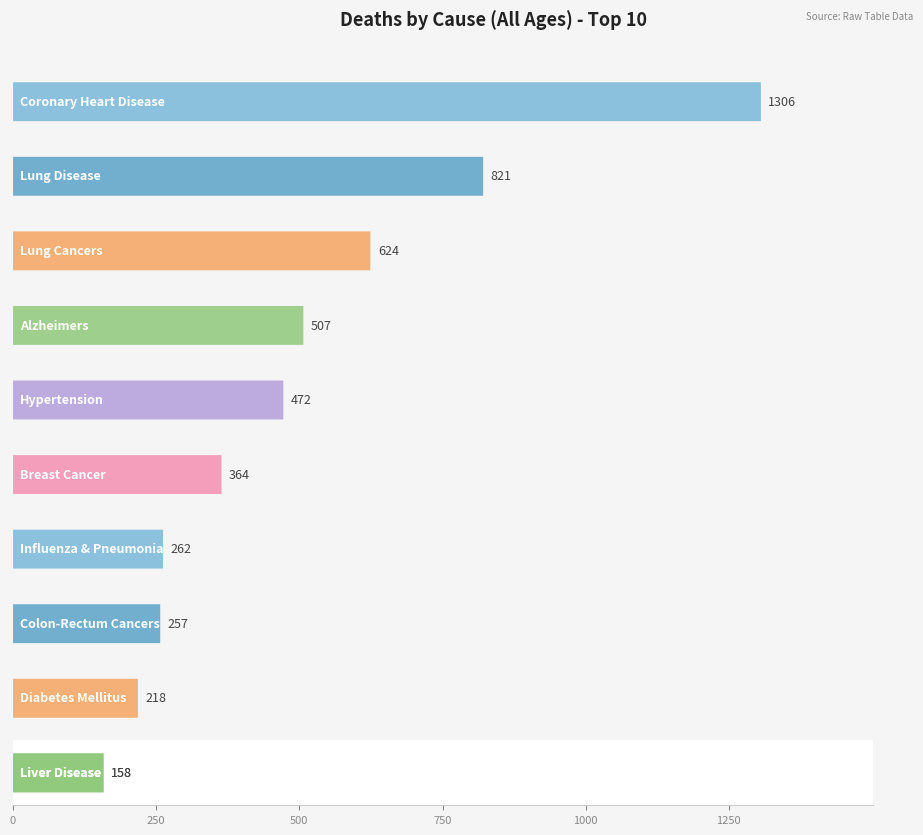

What is the label of the 6th bar from the left?

Breast Cancer